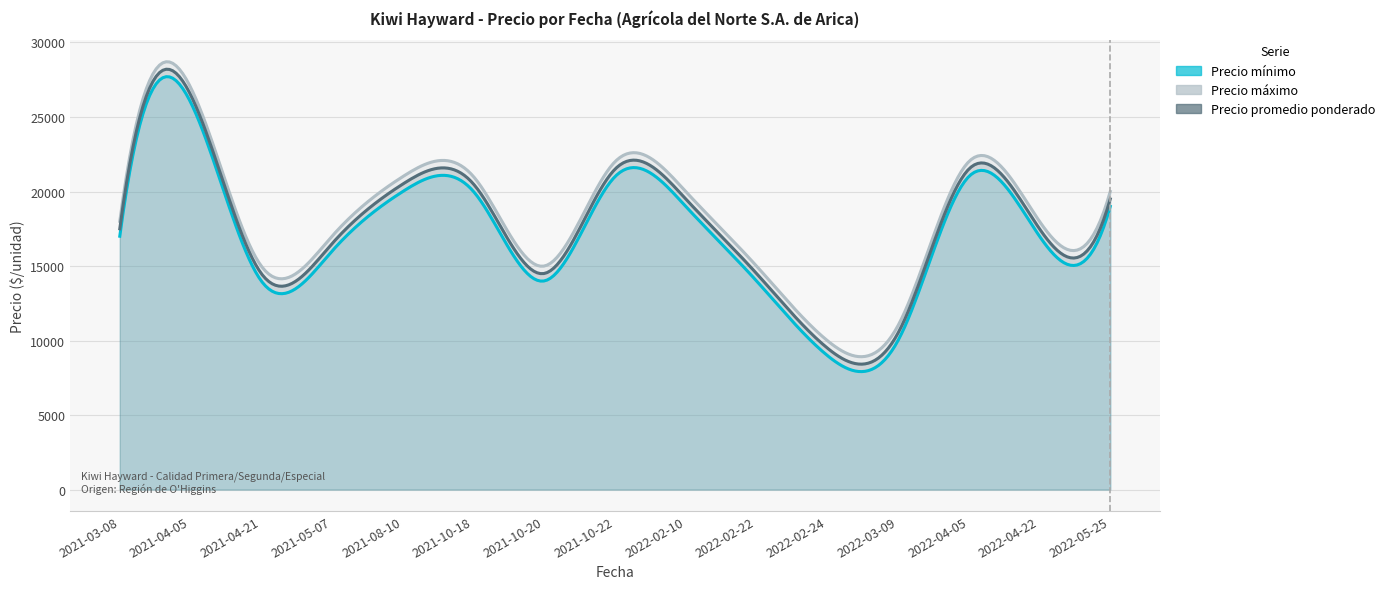

What is the difference between the maximum and minimum values in the Precio máximo series?

17000